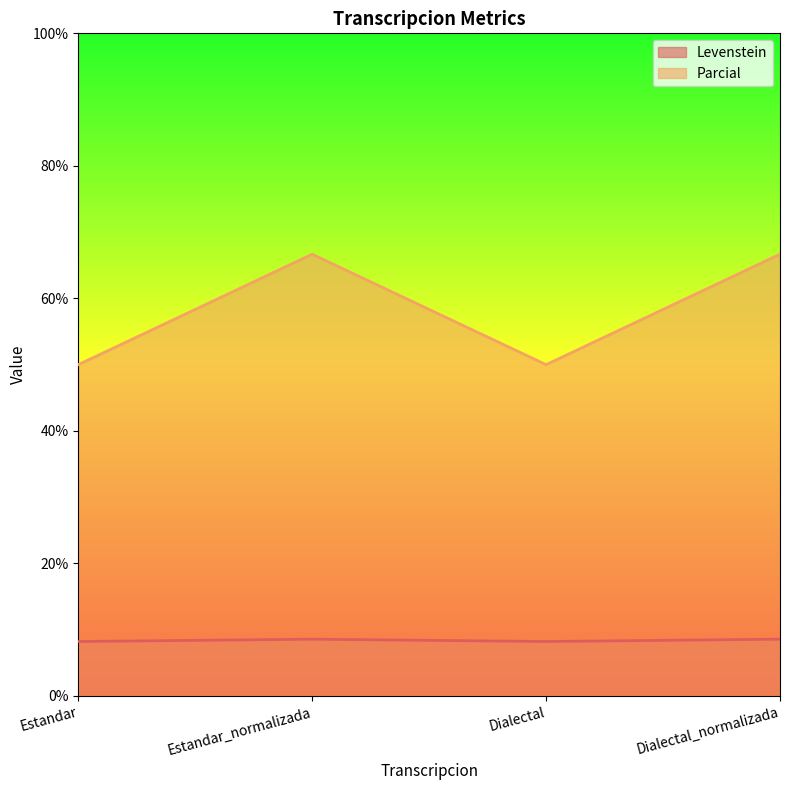

What is the difference between the highest and lowest values at Dialectal?

41.8